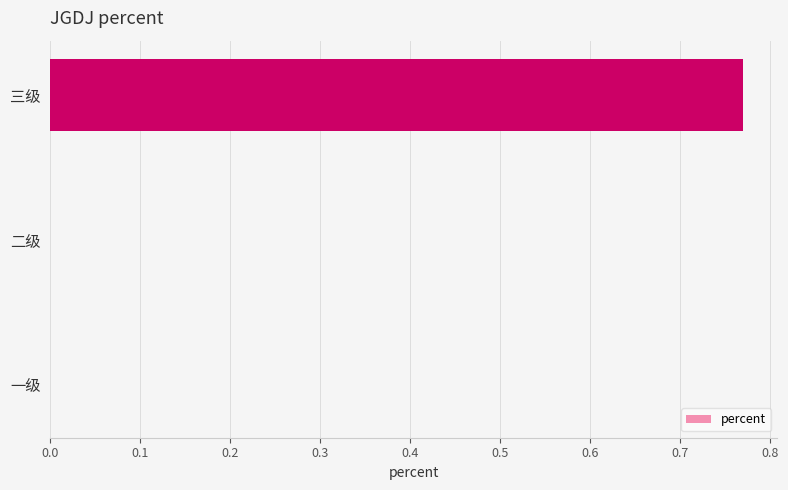

Are the bars grouped side by side (vs. stacked)?

No